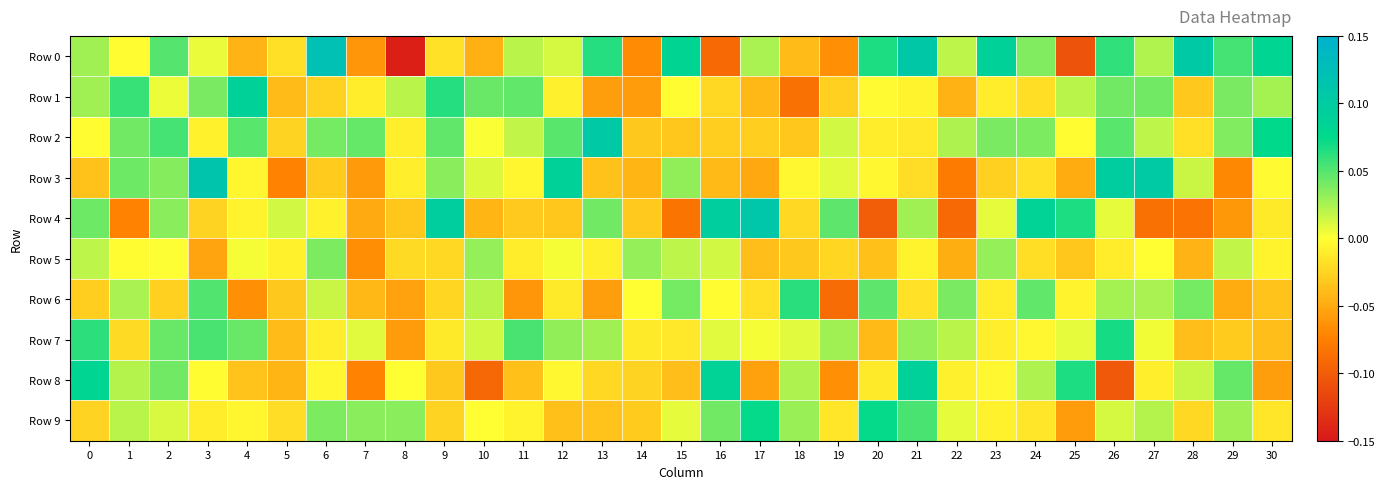

Which has a higher value, 29 or 15?

15